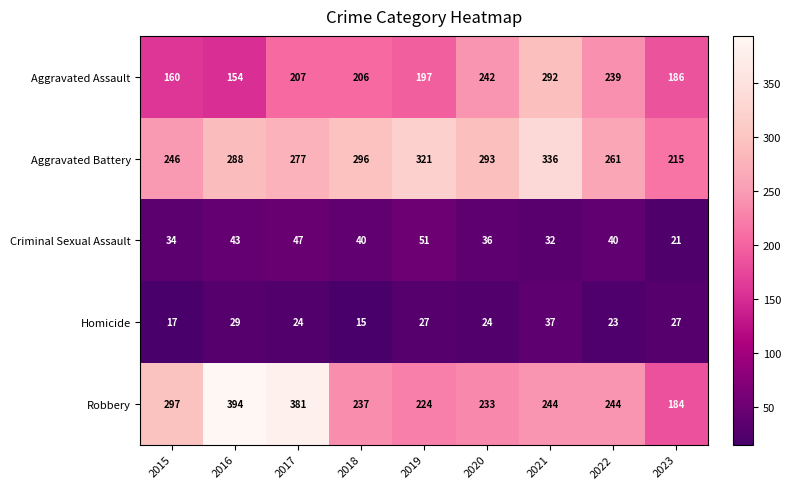

What is the difference between the Criminal Sexual Assault values at 2020 and 2019?

15